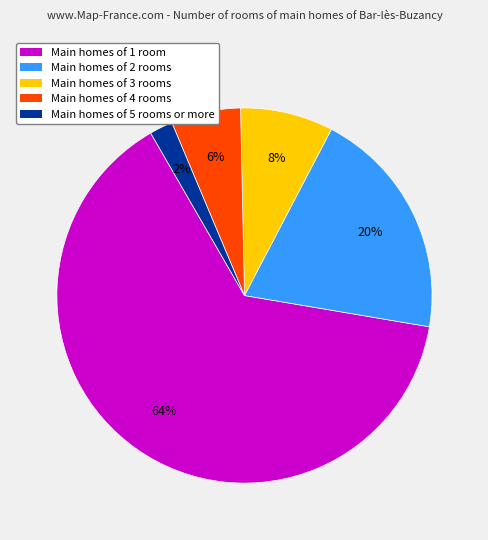

To the nearest percent, what is the difference between the largest and smallest slice percentages?

62%